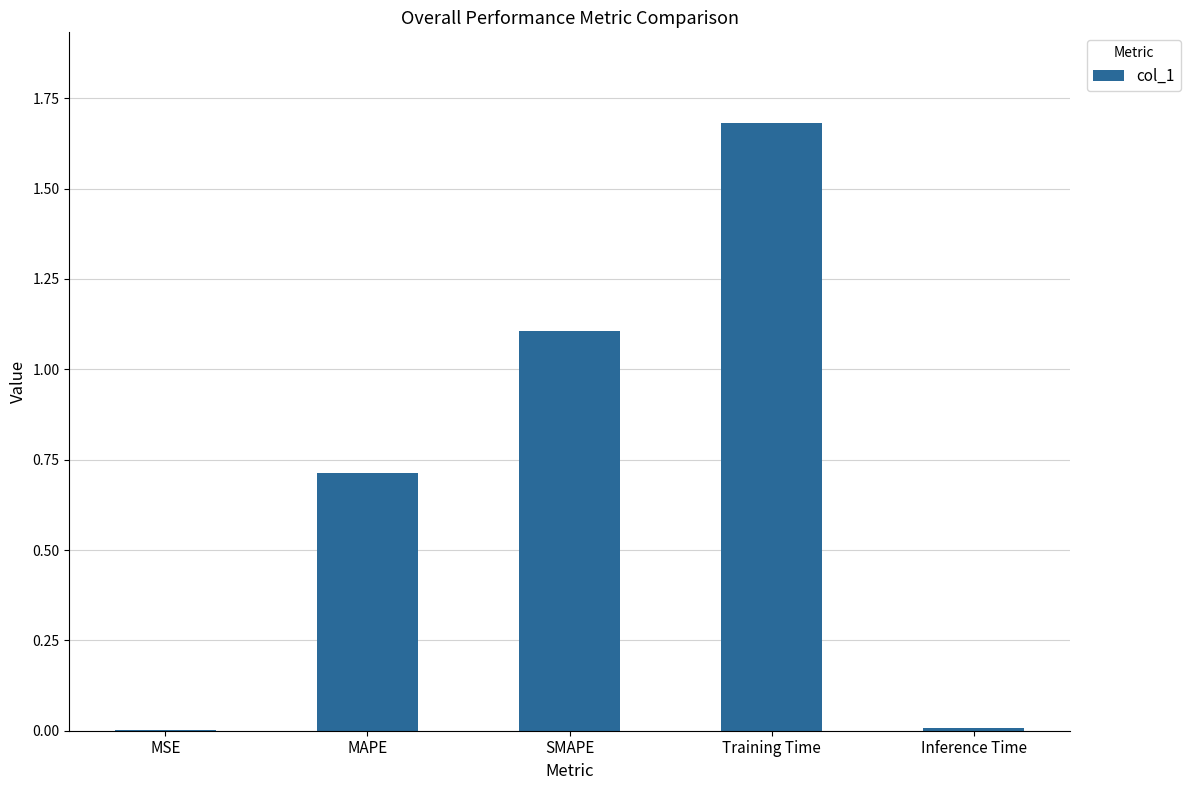

Is it true that the value at Inference Time is 0.0?

True